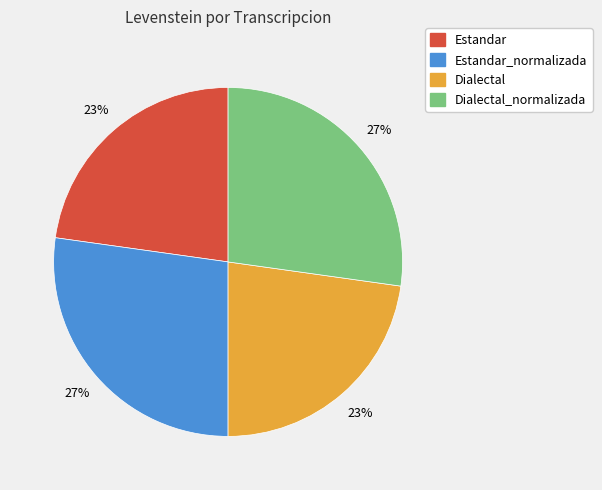

To the nearest percent, what is the average slice percentage?

25%